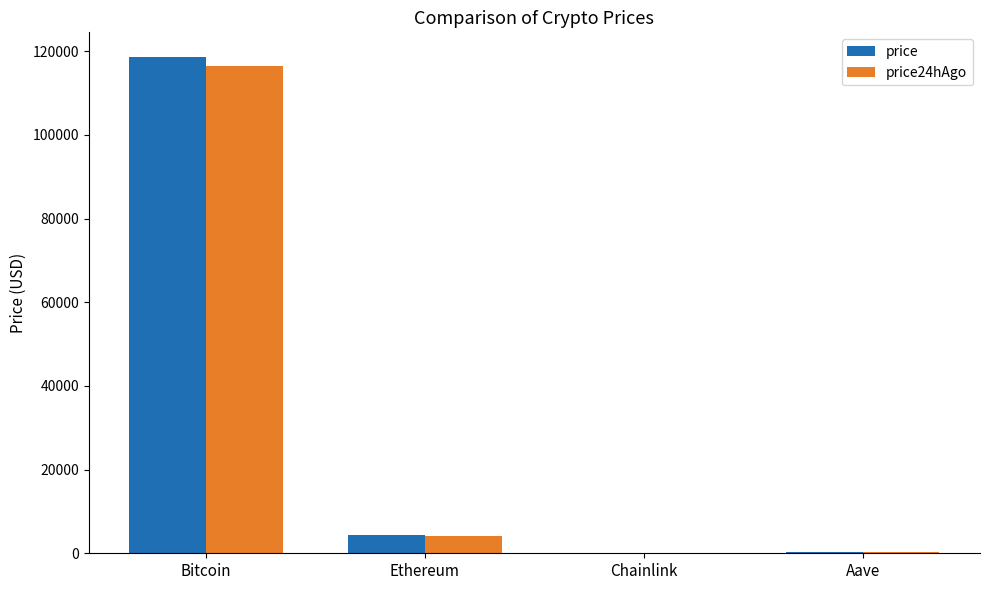

What is the sum of all price values?

123161.0